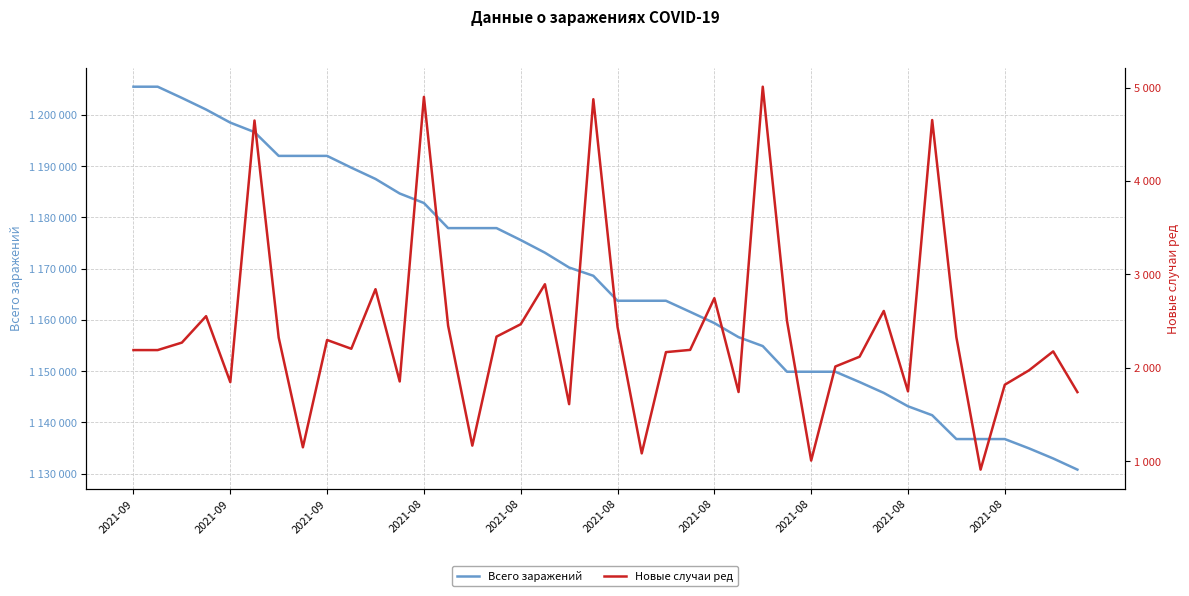

Rank the series by their maximum value, from lowest to highest.

Новые случаи ред, Всего заражений